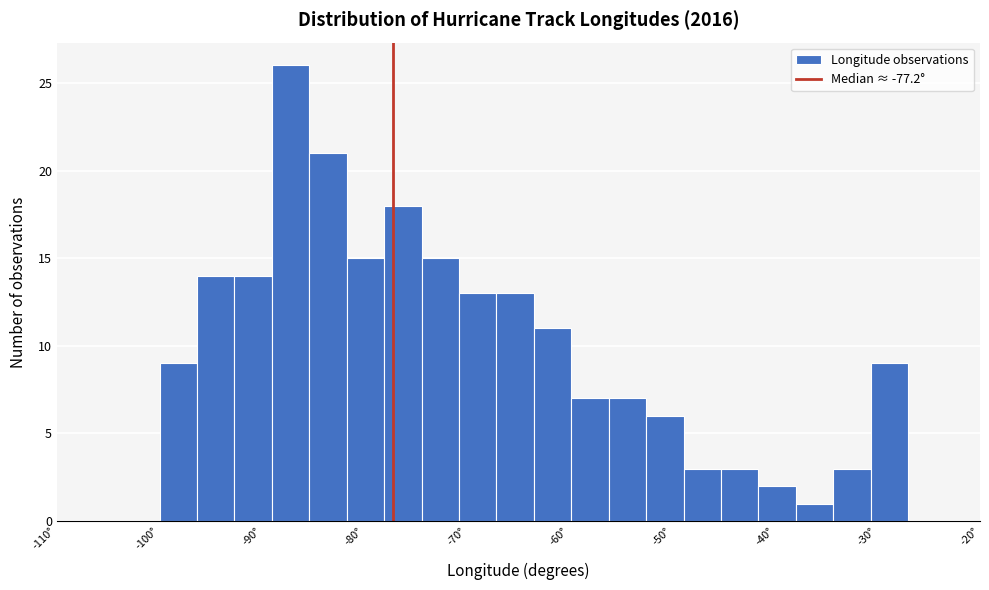

Read against the x-axis, roughly where is the centre of the tallest bar?

-87